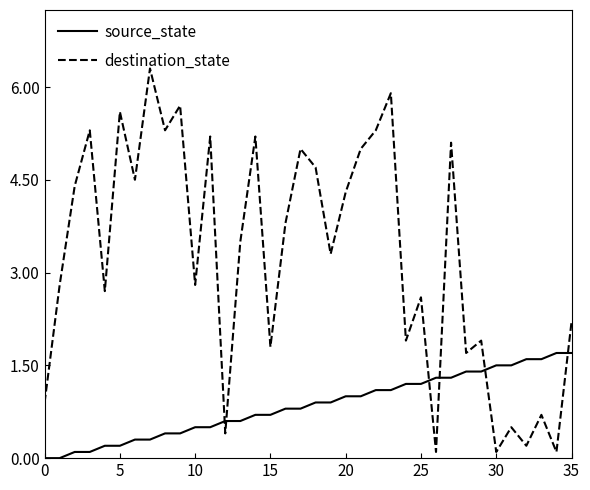

Does the chart have visible grid lines?

No